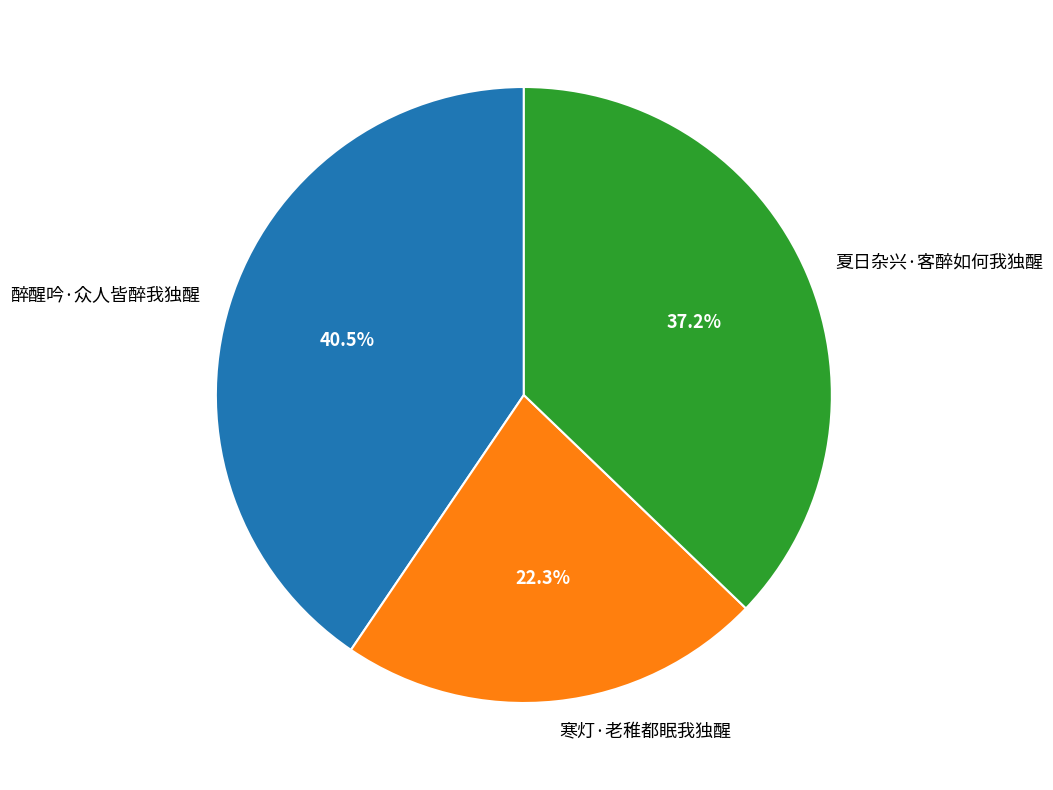

How many segments does this pie chart have?

3